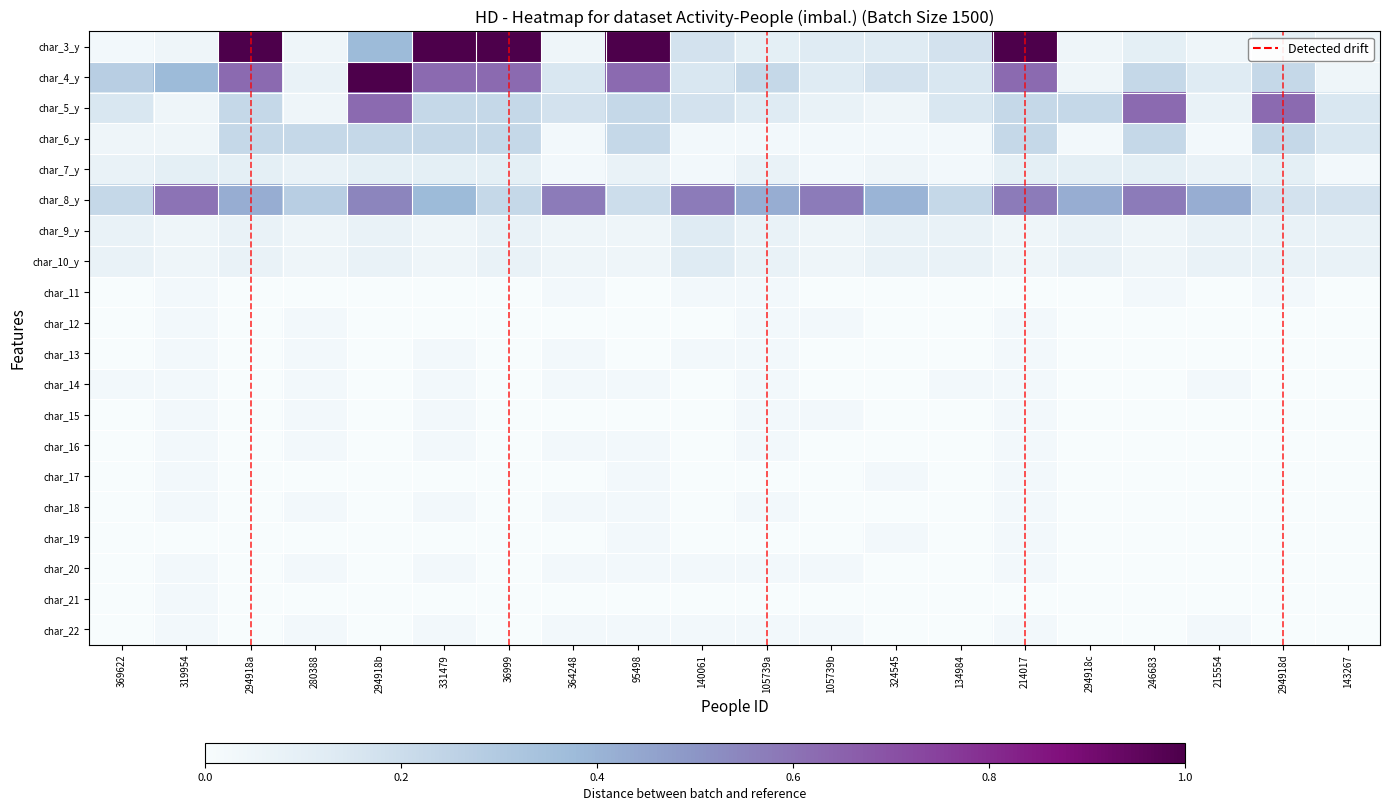

Reading left to right, extract all data points from this chart.

char_3_y: 369622=0.0	319954=0.1	294918a=1.0	280388=0.1	294918b=0.4	331479=1.0	36999=1.0	364248=0.1	95498=1.0	140061=0.2	105739a=0.1	105739b=0.1	324545=0.1	134984=0.2	214017=1.0	294918c=0.1	246683=0.1	215554=0.1	294918d=0.1	143267=0.1
char_4_y: 369622=0.3	319954=0.4	294918a=0.6	280388=0.1	294918b=1.0	331479=0.6	36999=0.6	364248=0.1	95498=0.6	140061=0.1	105739a=0.2	105739b=0.1	324545=0.2	134984=0.1	214017=0.6	294918c=0.1	246683=0.2	215554=0.1	294918d=0.2	143267=0.1
char_5_y: 369622=0.1	319954=0.1	294918a=0.2	280388=0.1	294918b=0.6	331479=0.2	36999=0.2	364248=0.2	95498=0.2	140061=0.2	105739a=0.1	105739b=0.1	324545=0.1	134984=0.1	214017=0.2	294918c=0.2	246683=0.6	215554=0.1	294918d=0.6	143267=0.1
char_6_y: 369622=0.1	319954=0.1	294918a=0.2	280388=0.2	294918b=0.2	331479=0.2	36999=0.2	364248=0.0	95498=0.2	140061=0.0	105739a=0.0	105739b=0.0	324545=0.0	134984=0.0	214017=0.2	294918c=0.0	246683=0.2	215554=0.0	294918d=0.2	143267=0.1
char_7_y: 369622=0.1	319954=0.1	294918a=0.1	280388=0.1	294918b=0.1	331479=0.1	36999=0.1	364248=0.0	95498=0.1	140061=0.0	105739a=0.1	105739b=0.0	324545=0.1	134984=0.0	214017=0.1	294918c=0.1	246683=0.1	215554=0.1	294918d=0.1	143267=0.0
char_8_y: 369622=0.2	319954=0.6	294918a=0.4	280388=0.3	294918b=0.6	331479=0.4	36999=0.2	364248=0.6	95498=0.2	140061=0.6	105739a=0.4	105739b=0.6	324545=0.4	134984=0.2	214017=0.6	294918c=0.4	246683=0.6	215554=0.4	294918d=0.2	143267=0.2
char_9_y: 369622=0.1	319954=0.1	294918a=0.1	280388=0.1	294918b=0.1	331479=0.1	36999=0.1	364248=0.1	95498=0.1	140061=0.1	105739a=0.1	105739b=0.1	324545=0.1	134984=0.1	214017=0.1	294918c=0.1	246683=0.1	215554=0.1	294918d=0.1	143267=0.1
char_10_y: 369622=0.1	319954=0.1	294918a=0.1	280388=0.1	294918b=0.1	331479=0.1	36999=0.1	364248=0.1	95498=0.1	140061=0.1	105739a=0.1	105739b=0.1	324545=0.1	134984=0.1	214017=0.1	294918c=0.1	246683=0.1	215554=0.1	294918d=0.1	143267=0.1
char_11: 369622=0.0	319954=0.0	294918a=0.0	280388=0.0	294918b=0.0	331479=0.0	36999=0.0	364248=0.0	95498=0.0	140061=0.0	105739a=0.0	105739b=0.0	324545=0.0	134984=0.0	214017=0.0	294918c=0.0	246683=0.0	215554=0.0	294918d=0.0	143267=0.0
char_12: 369622=0.0	319954=0.0	294918a=0.0	280388=0.0	294918b=0.0	331479=0.0	36999=0.0	364248=0.0	95498=0.0	140061=0.0	105739a=0.0	105739b=0.0	324545=0.0	134984=0.0	214017=0.0	294918c=0.0	246683=0.0	215554=0.0	294918d=0.0	143267=0.0
char_13: 369622=0.0	319954=0.0	294918a=0.0	280388=0.0	294918b=0.0	331479=0.0	36999=0.0	364248=0.0	95498=0.0	140061=0.0	105739a=0.0	105739b=0.0	324545=0.0	134984=0.0	214017=0.0	294918c=0.0	246683=0.0	215554=0.0	294918d=0.0	143267=0.0
char_14: 369622=0.0	319954=0.0	294918a=0.0	280388=0.0	294918b=0.0	331479=0.0	36999=0.0	364248=0.0	95498=0.0	140061=0.0	105739a=0.0	105739b=0.0	324545=0.0	134984=0.0	214017=0.0	294918c=0.0	246683=0.0	215554=0.0	294918d=0.0	143267=0.0
char_15: 369622=0.0	319954=0.0	294918a=0.0	280388=0.0	294918b=0.0	331479=0.0	36999=0.0	364248=0.0	95498=0.0	140061=0.0	105739a=0.0	105739b=0.0	324545=0.0	134984=0.0	214017=0.0	294918c=0.0	246683=0.0	215554=0.0	294918d=0.0	143267=0.0
char_16: 369622=0.0	319954=0.0	294918a=0.0	280388=0.0	294918b=0.0	331479=0.0	36999=0.0	364248=0.0	95498=0.0	140061=0.0	105739a=0.0	105739b=0.0	324545=0.0	134984=0.0	214017=0.0	294918c=0.0	246683=0.0	215554=0.0	294918d=0.0	143267=0.0
char_17: 369622=0.0	319954=0.0	294918a=0.0	280388=0.0	294918b=0.0	331479=0.0	36999=0.0	364248=0.0	95498=0.0	140061=0.0	105739a=0.0	105739b=0.0	324545=0.0	134984=0.0	214017=0.0	294918c=0.0	246683=0.0	215554=0.0	294918d=0.0	143267=0.0
char_18: 369622=0.0	319954=0.0	294918a=0.0	280388=0.0	294918b=0.0	331479=0.0	36999=0.0	364248=0.0	95498=0.0	140061=0.0	105739a=0.0	105739b=0.0	324545=0.0	134984=0.0	214017=0.0	294918c=0.0	246683=0.0	215554=0.0	294918d=0.0	143267=0.0
char_19: 369622=0.0	319954=0.0	294918a=0.0	280388=0.0	294918b=0.0	331479=0.0	36999=0.0	364248=0.0	95498=0.0	140061=0.0	105739a=0.0	105739b=0.0	324545=0.0	134984=0.0	214017=0.0	294918c=0.0	246683=0.0	215554=0.0	294918d=0.0	143267=0.0
char_20: 369622=0.0	319954=0.0	294918a=0.0	280388=0.0	294918b=0.0	331479=0.0	36999=0.0	364248=0.0	95498=0.0	140061=0.0	105739a=0.0	105739b=0.0	324545=0.0	134984=0.0	214017=0.0	294918c=0.0	246683=0.0	215554=0.0	294918d=0.0	143267=0.0
char_21: 369622=0.0	319954=0.0	294918a=0.0	280388=0.0	294918b=0.0	331479=0.0	36999=0.0	364248=0.0	95498=0.0	140061=0.0	105739a=0.0	105739b=0.0	324545=0.0	134984=0.0	214017=0.0	294918c=0.0	246683=0.0	215554=0.0	294918d=0.0	143267=0.0
char_22: 369622=0.0	319954=0.0	294918a=0.0	280388=0.0	294918b=0.0	331479=0.0	36999=0.0	364248=0.0	95498=0.0	140061=0.0	105739a=0.0	105739b=0.0	324545=0.0	134984=0.0	214017=0.0	294918c=0.0	246683=0.0	215554=0.0	294918d=0.0	143267=0.0